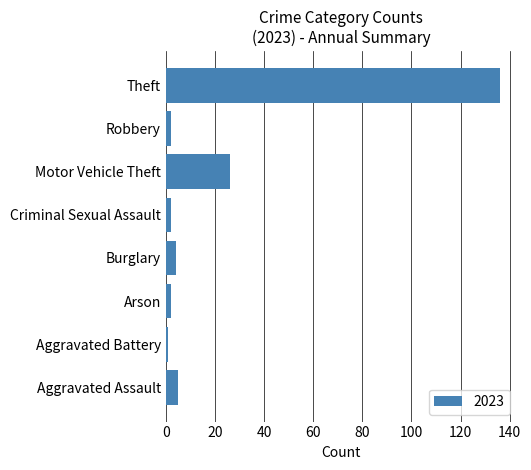

What is the approximate value at Theft?

136